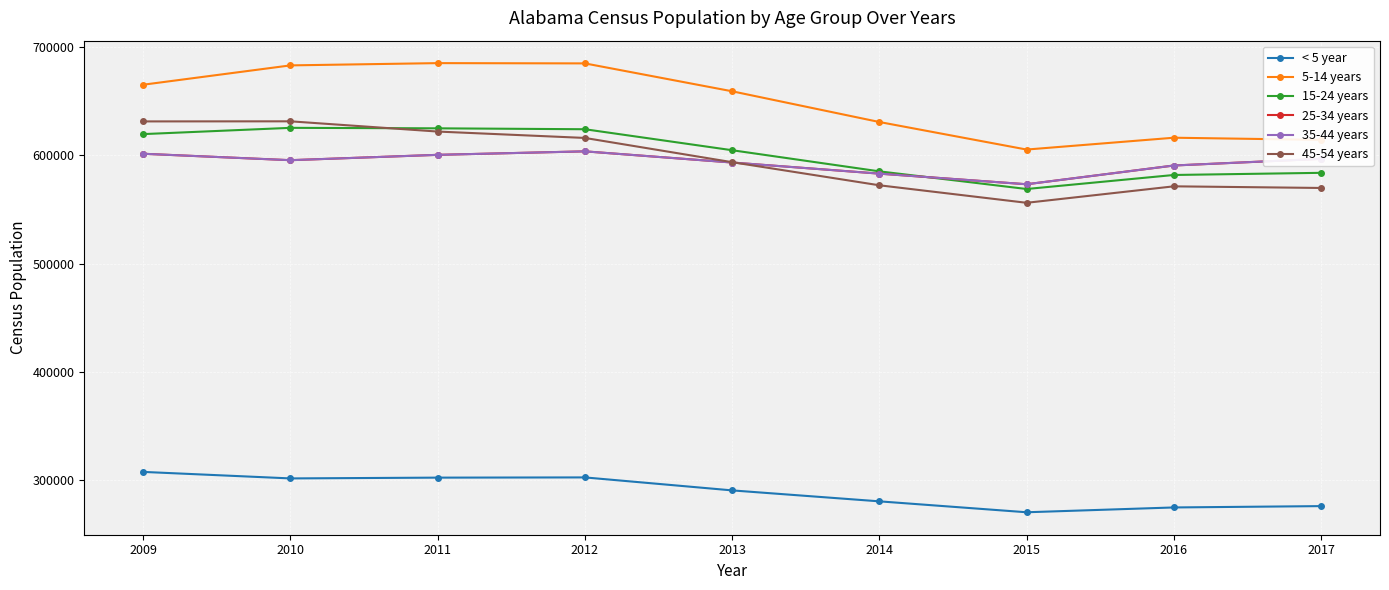

Which series has the largest total across all categories?

5-14 years